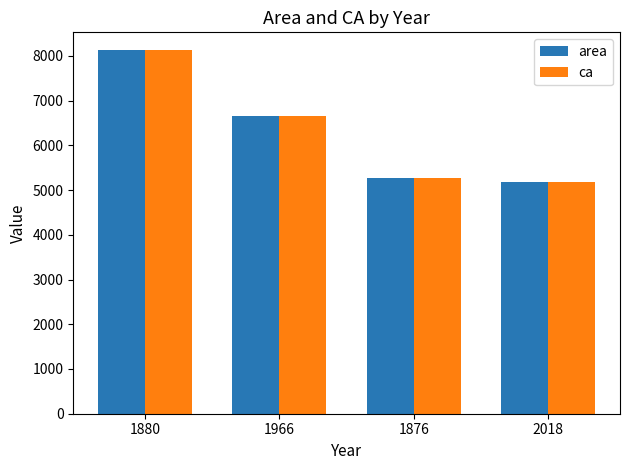

What is the smallest value displayed?

5185.6